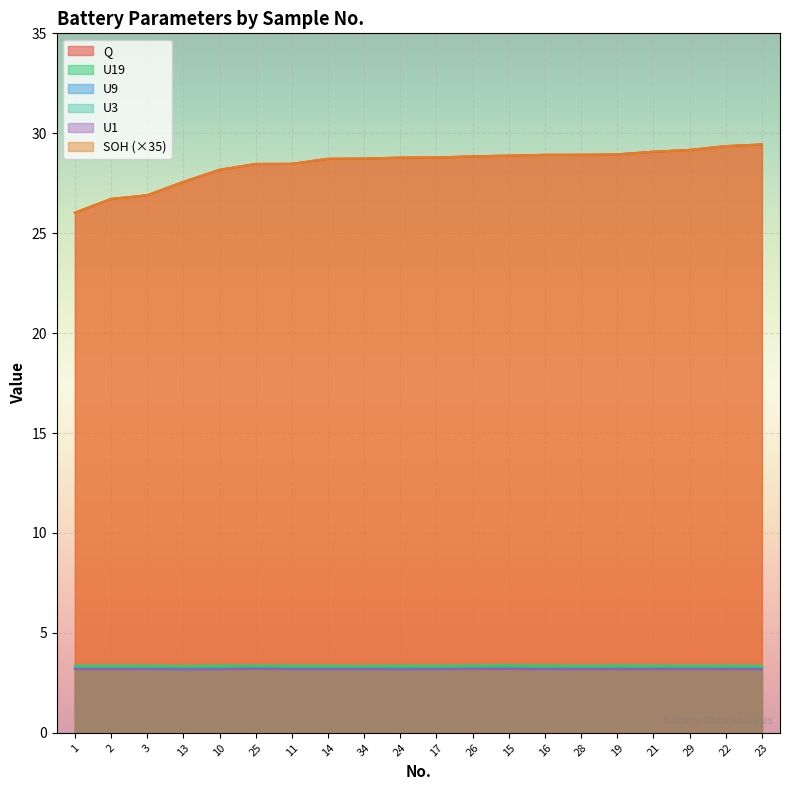

Reading left to right, extract all data points from this chart.

Q: 1=26.0	2=26.7	3=26.9	13=27.6	10=28.2	25=28.5	11=28.5	14=28.7	34=28.7	24=28.8	17=28.8	26=28.8	15=28.9	16=28.9	28=28.9	19=28.9	21=29.1	29=29.2	22=29.4	23=29.4
SOH: 1=26.0	2=26.7	3=26.9	13=27.6	10=28.2	25=28.5	11=28.5	14=28.7	34=28.7	24=28.8	17=28.8	26=28.8	15=28.9	16=28.9	28=28.9	19=28.9	21=29.1	29=29.2	22=29.4	23=29.4
U19: 1=3.4	2=3.4	3=3.4	13=3.3	10=3.4	25=3.4	11=3.4	14=3.3	34=3.3	24=3.4	17=3.4	26=3.4	15=3.4	16=3.4	28=3.3	19=3.4	21=3.4	29=3.4	22=3.4	23=3.3
U9: 1=3.2	2=3.2	3=3.2	13=3.2	10=3.2	25=3.2	11=3.2	14=3.2	34=3.2	24=3.2	17=3.2	26=3.2	15=3.2	16=3.2	28=3.2	19=3.2	21=3.2	29=3.2	22=3.2	23=3.2
U1: 1=3.2	2=3.2	3=3.2	13=3.2	10=3.2	25=3.2	11=3.2	14=3.2	34=3.2	24=3.2	17=3.2	26=3.2	15=3.2	16=3.2	28=3.2	19=3.2	21=3.2	29=3.2	22=3.2	23=3.2
U3: 1=3.2	2=3.2	3=3.2	13=3.2	10=3.2	25=3.3	11=3.2	14=3.2	34=3.2	24=3.2	17=3.2	26=3.3	15=3.3	16=3.2	28=3.2	19=3.3	21=3.2	29=3.2	22=3.2	23=3.2